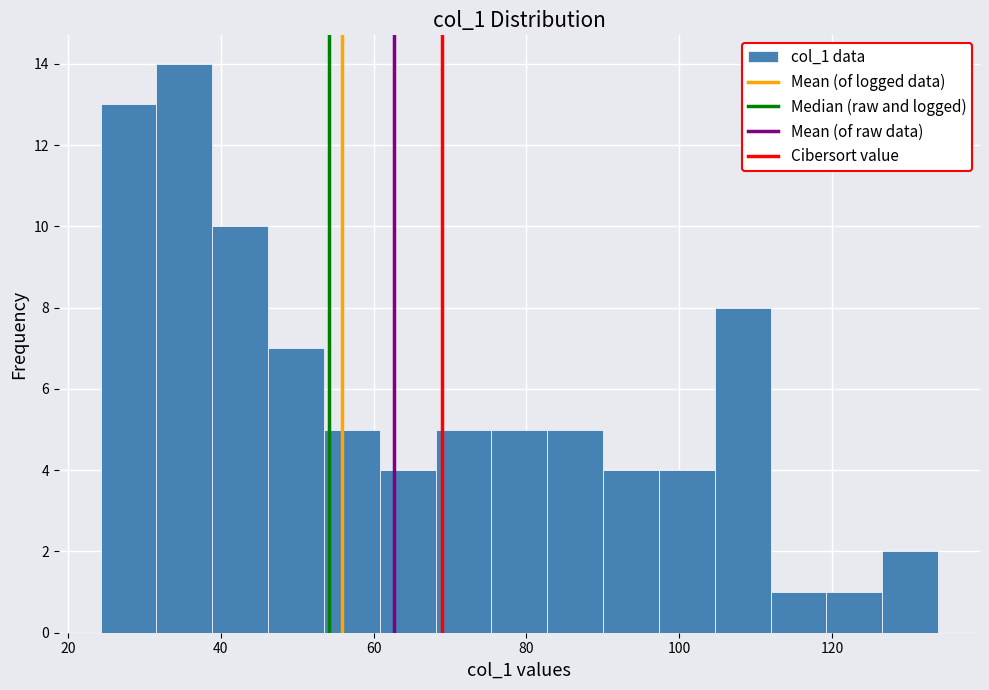

Read against the x-axis, roughly where is the centre of the tallest bar?

36